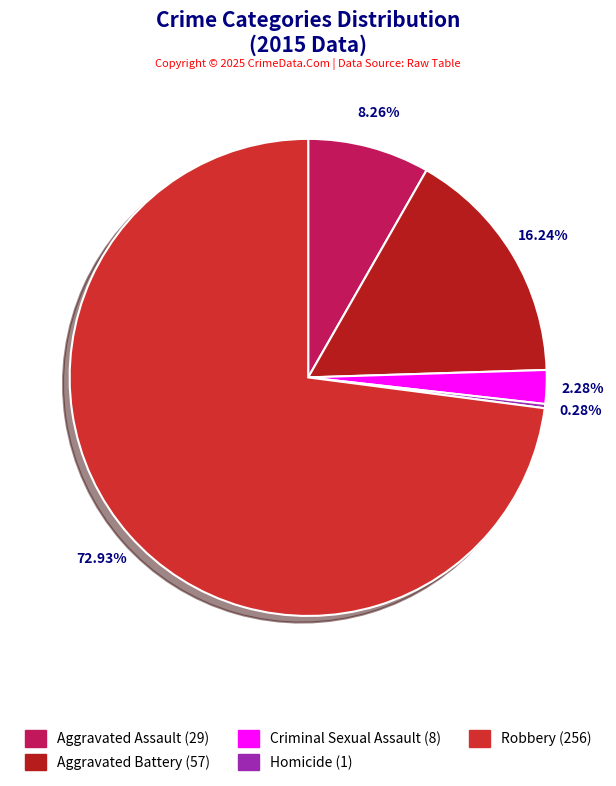

True or false: Criminal Sexual Assault accounts for 2% of the total.

True